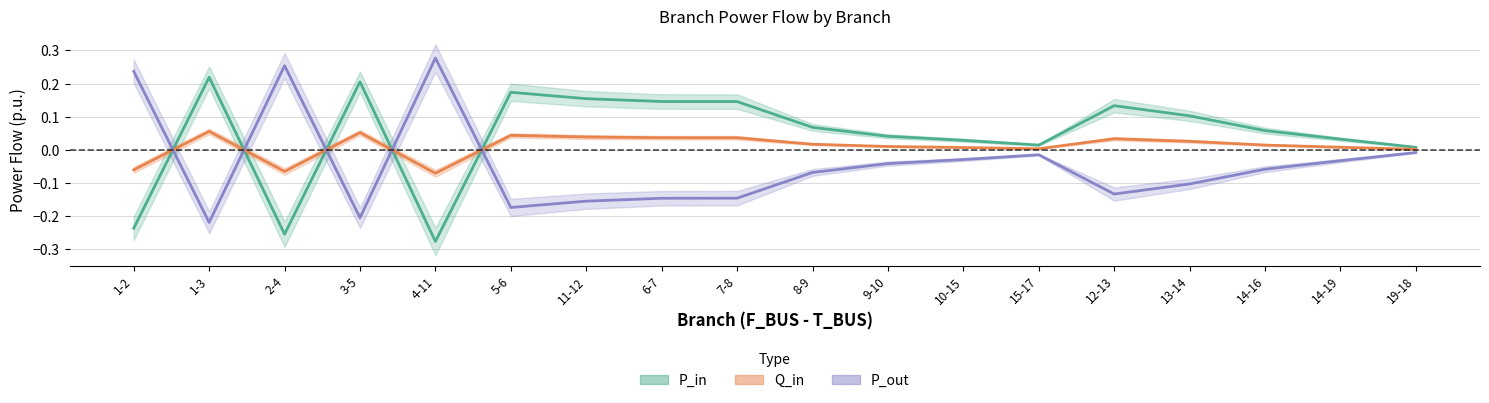

Reading right to left, list all the values displayed in this chart.

P_in: 19-18=0.0	14-19=0.0	14-16=0.1	13-14=0.1	12-13=0.1	15-17=0.0	10-15=0.0	9-10=0.0	8-9=0.1	7-8=0.1	6-7=0.1	11-12=0.2	5-6=0.2	4-11=-0.3	3-5=0.2	2-4=-0.3	1-3=0.2	1-2=-0.2
Q_in: 19-18=0.0	14-19=0.0	14-16=0.0	13-14=0.0	12-13=0.0	15-17=0.0	10-15=0.0	9-10=0.0	8-9=0.0	7-8=0.0	6-7=0.0	11-12=0.0	5-6=0.0	4-11=-0.1	3-5=0.1	2-4=-0.1	1-3=0.1	1-2=-0.1
P_out: 19-18=-0.0	14-19=-0.0	14-16=-0.1	13-14=-0.1	12-13=-0.1	15-17=-0.0	10-15=-0.0	9-10=-0.0	8-9=-0.1	7-8=-0.1	6-7=-0.1	11-12=-0.2	5-6=-0.2	4-11=0.3	3-5=-0.2	2-4=0.3	1-3=-0.2	1-2=0.2